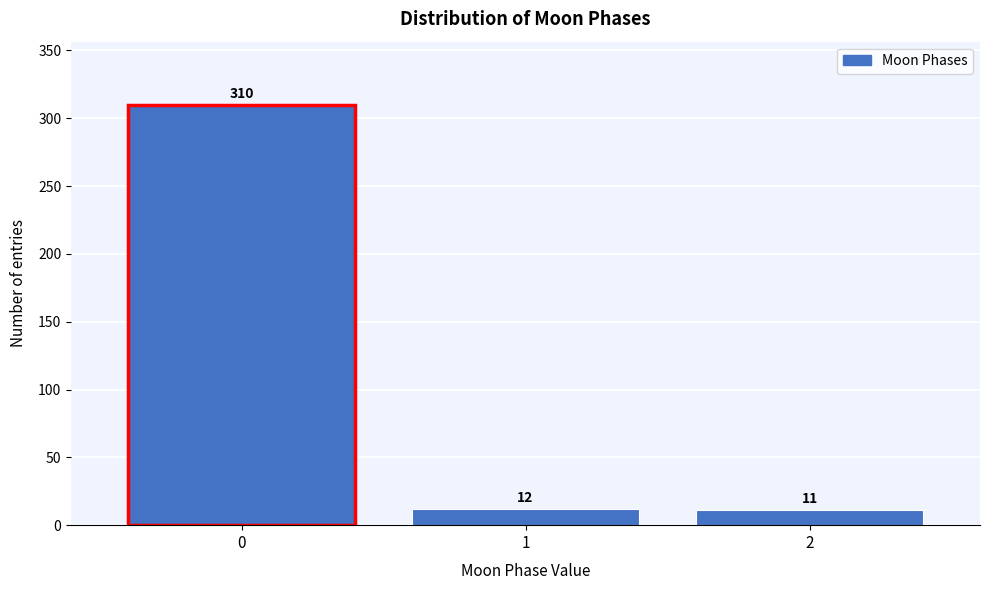

Reading left to right, extract all data points from this chart.

310	12	11